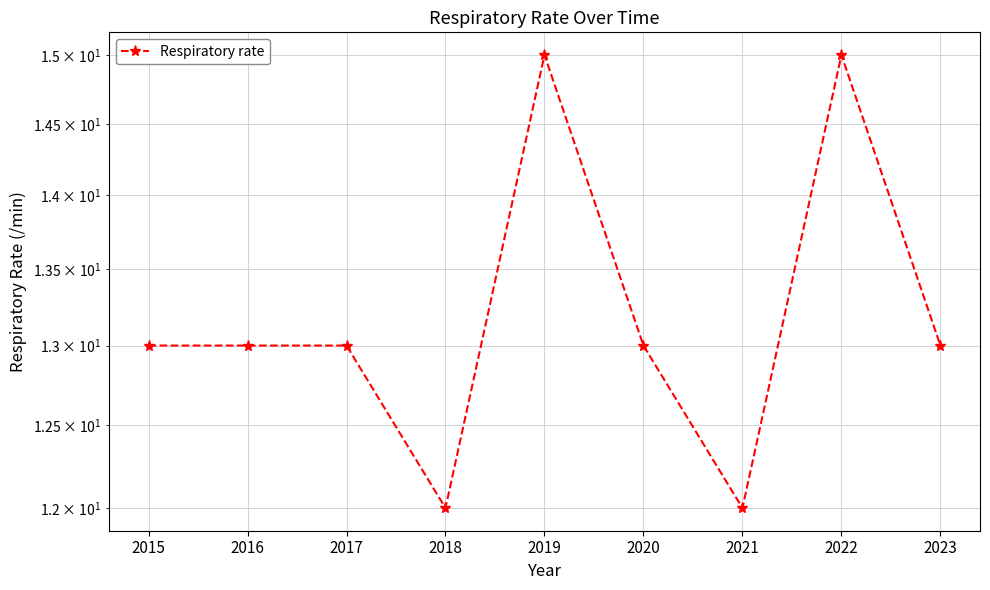

What is the difference between the maximum and minimum values?

3